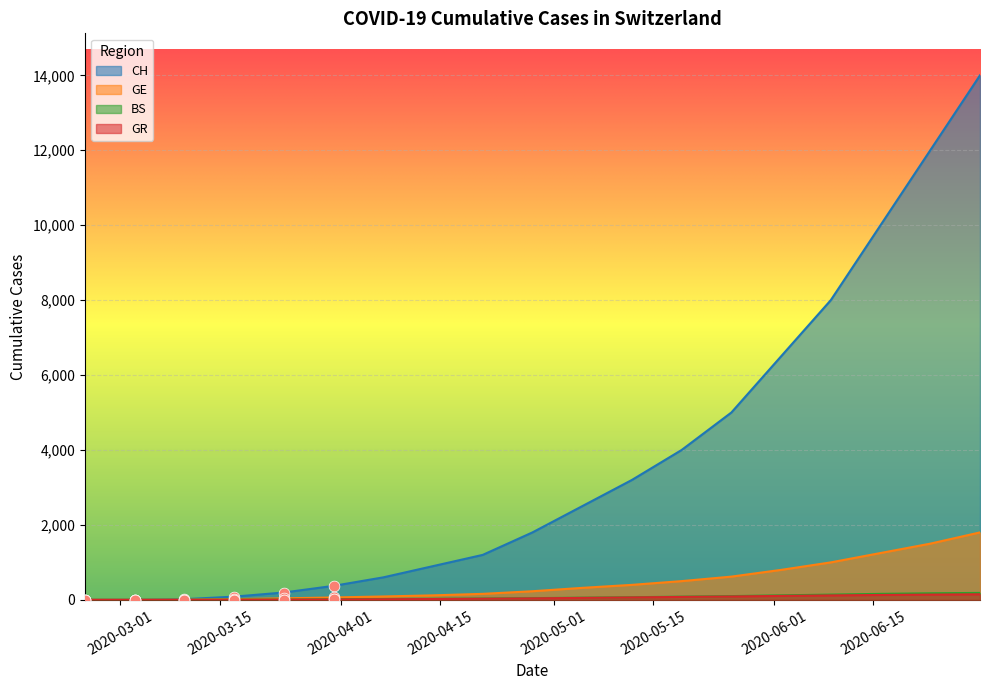

Which series reaches the minimum Y coordinate?

CH